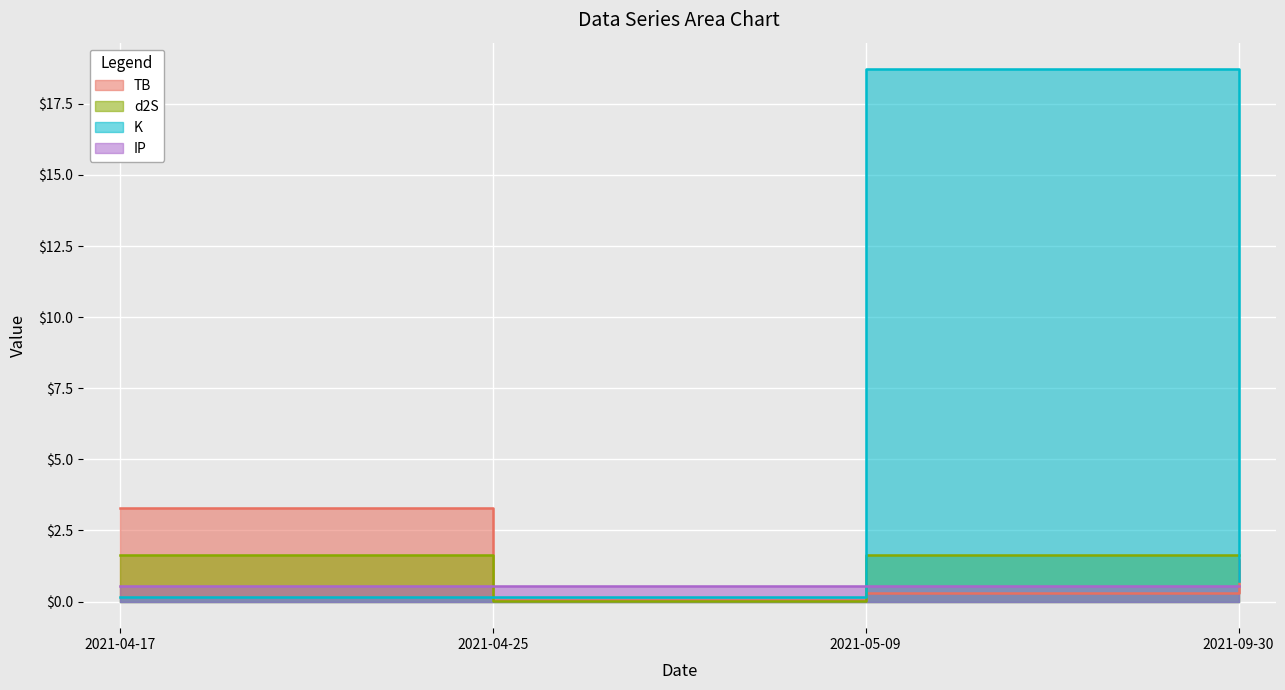

Which series changed the most between 2021-05-09 and 2021-09-30?

K